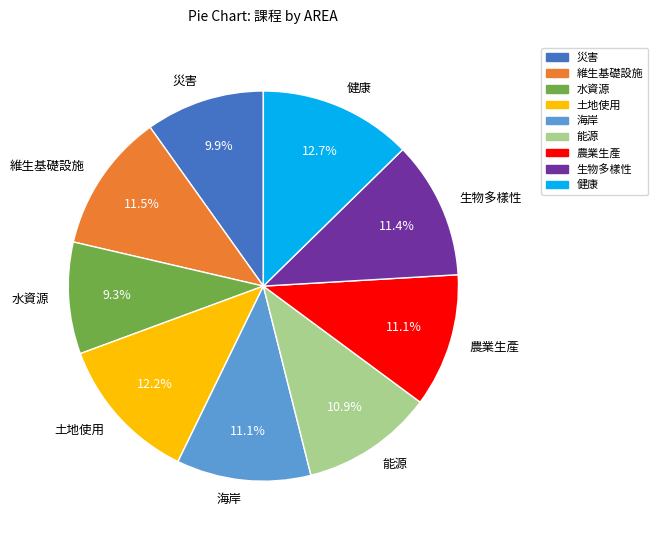

To the nearest percent, what is the difference between the largest and smallest slice percentages?

3%